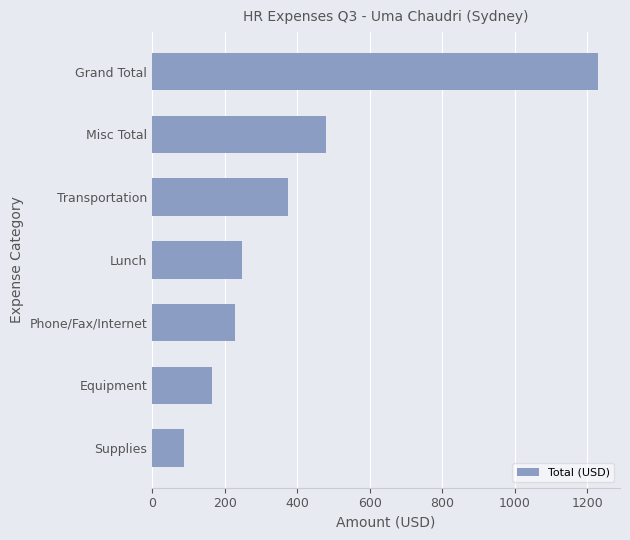

What is the sum of all values?

2812.3